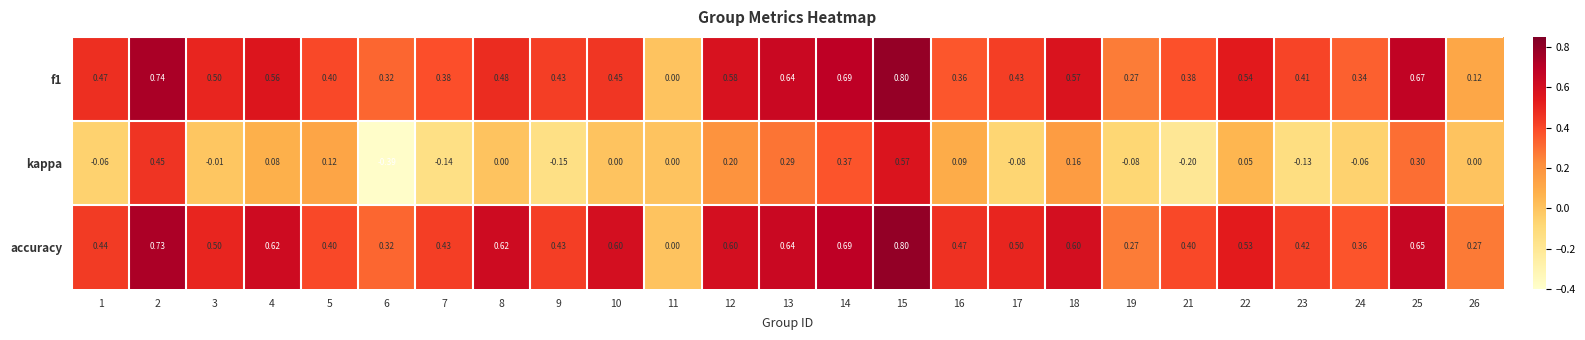

Which series has the largest total across all categories?

accuracy